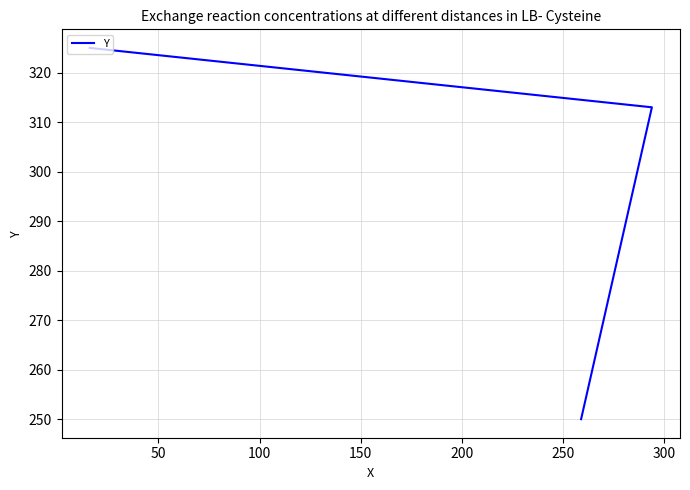

What is the difference between the second highest and minimum values?

63